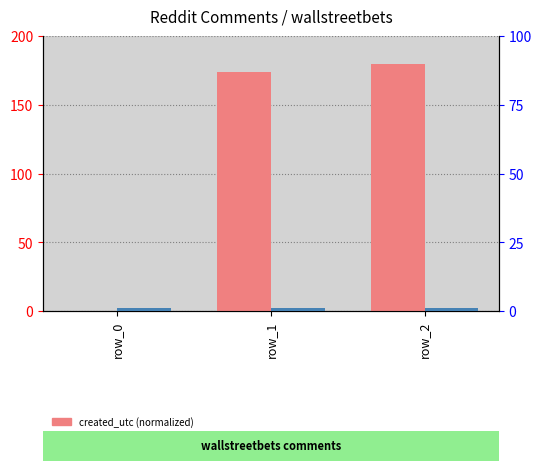

The created_utc (normalized) series shows 0.0 at row_0. True or false?

True